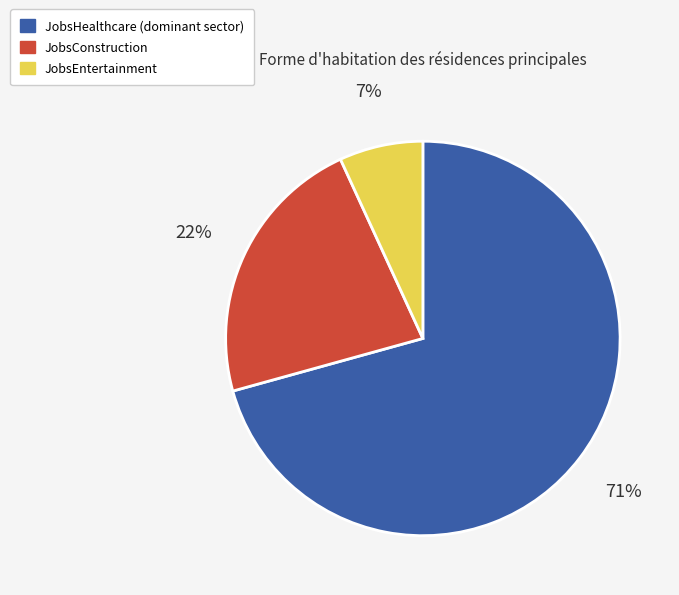

How many segments does this pie chart have?

3